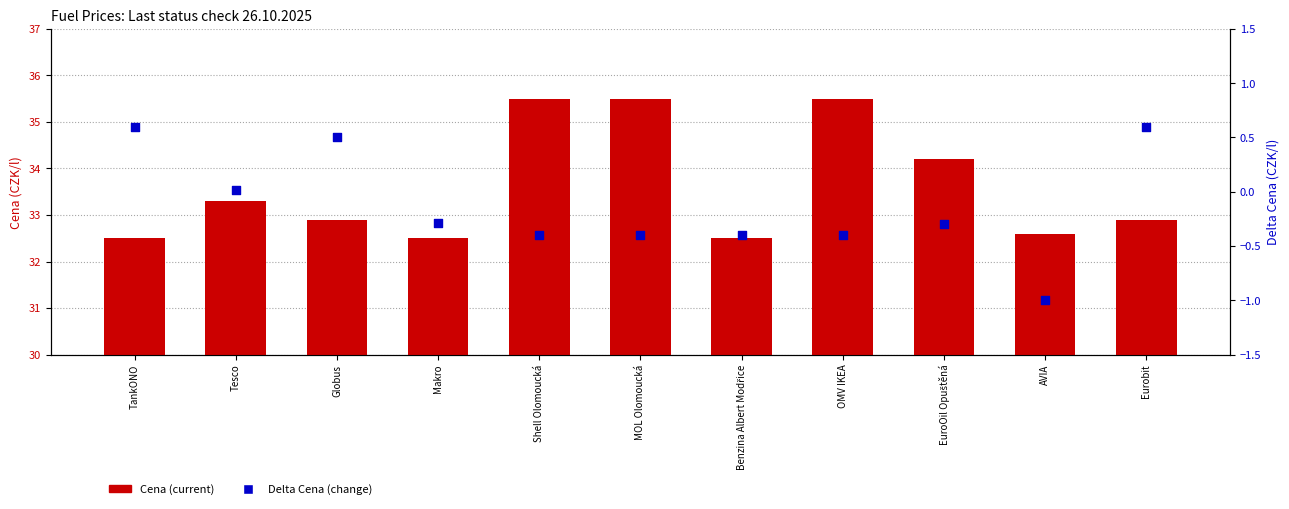

Which series has the largest total across all categories?

Old Cena